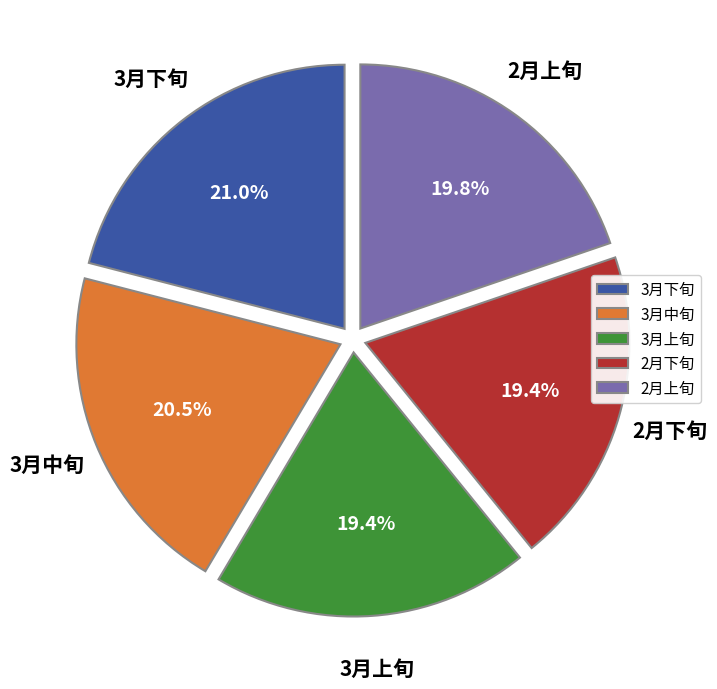

Approximately how many times larger is the value at 3月下旬 compared to 3月上旬?

1.1